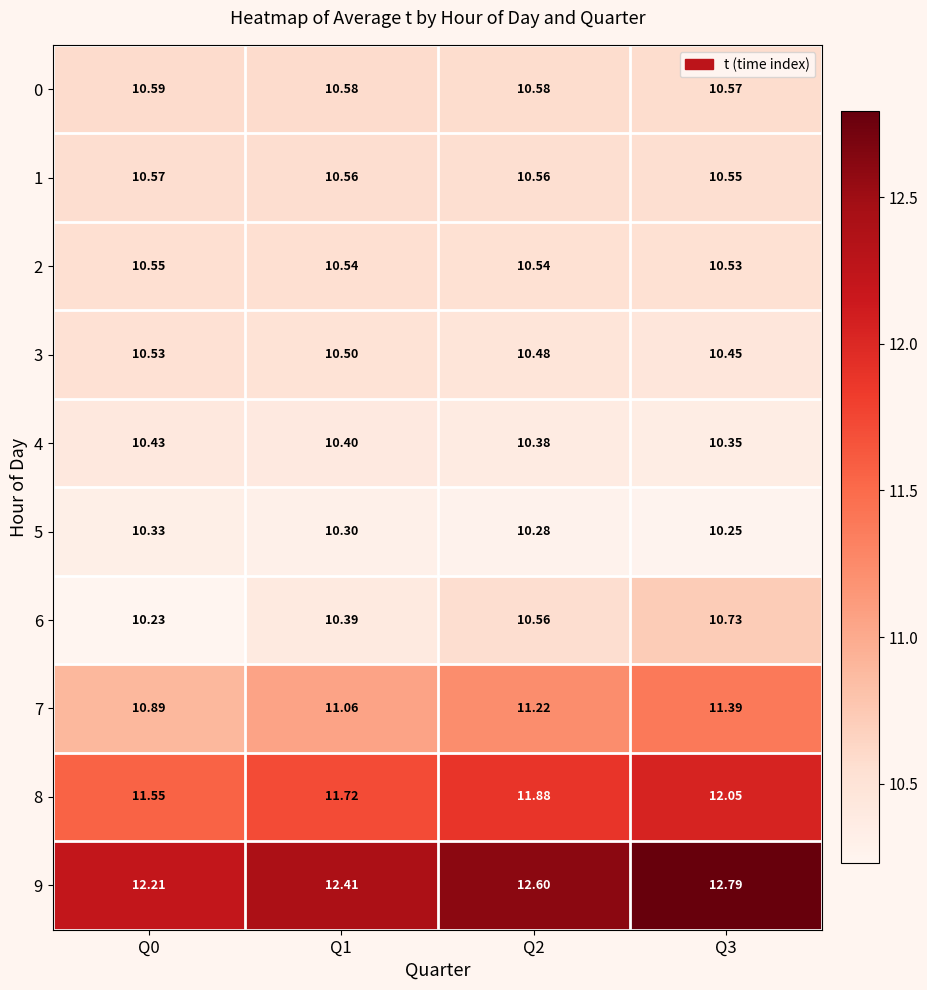

What is the difference between the highest and lowest values at Q0?

2.0